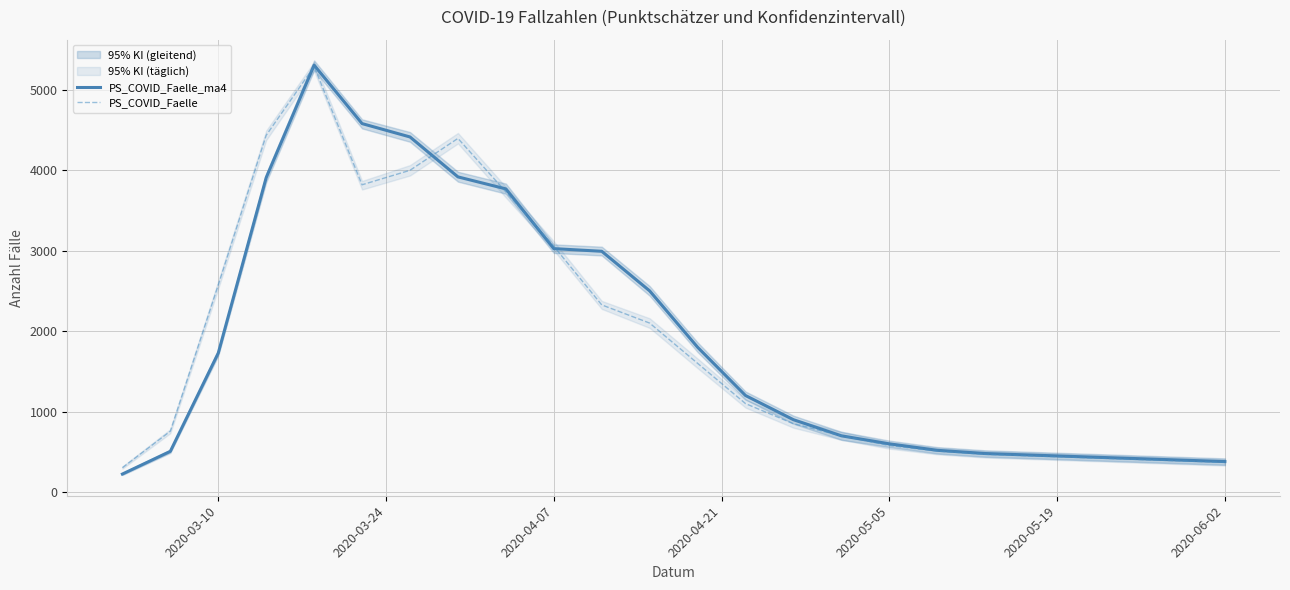

What is the highest value of the PS_COVID_Faelle series?

5288